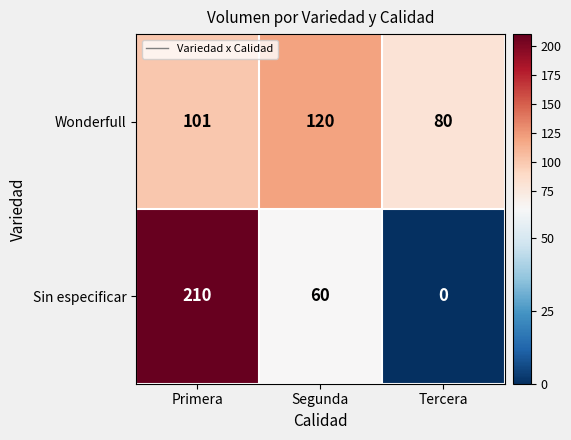

What is the total value across all series at Segunda?

180